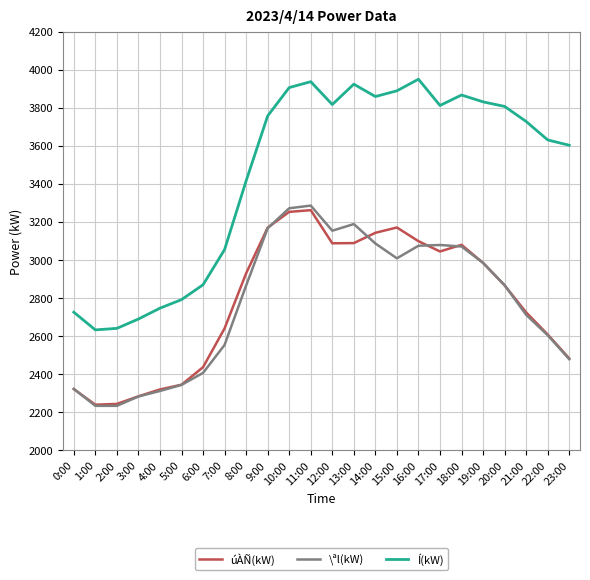

Where is úÀÑ(kW) nearest to the value 2751?

21:00